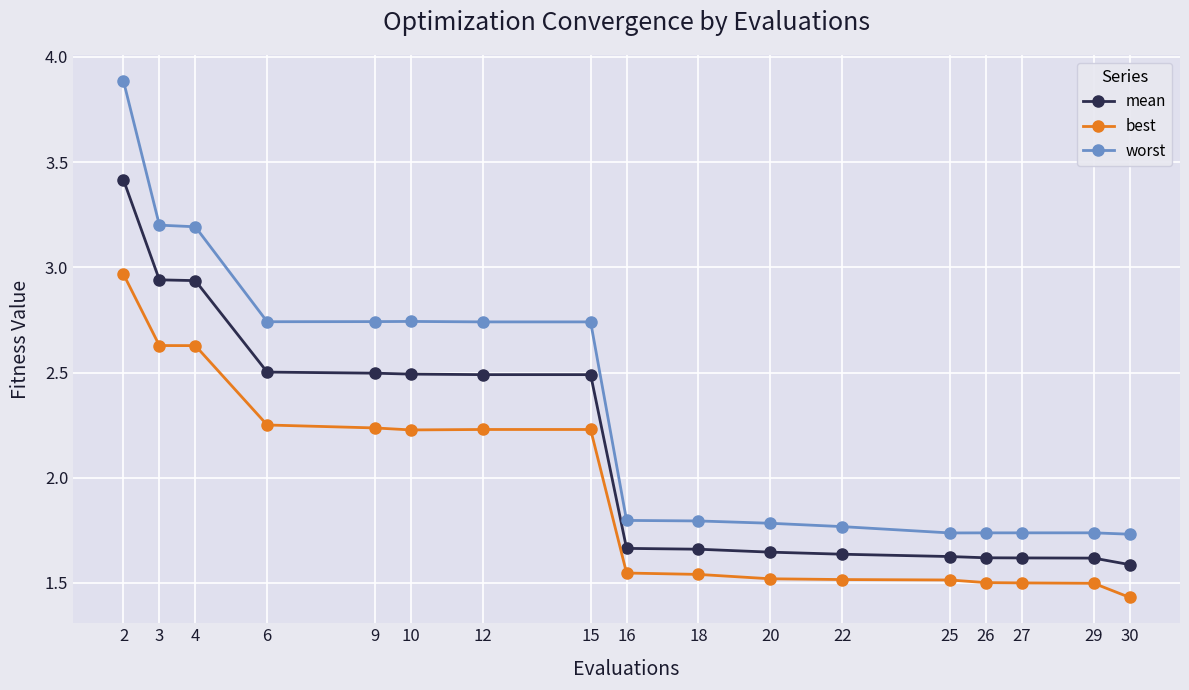

What is the sum of all mean values?

36.4